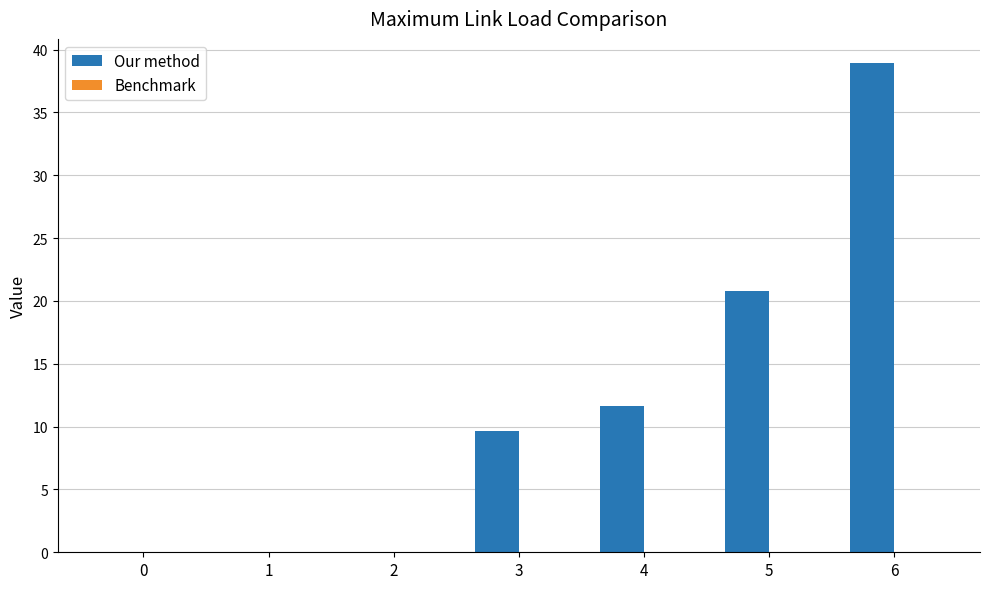

Where does the data first go above 9?

3